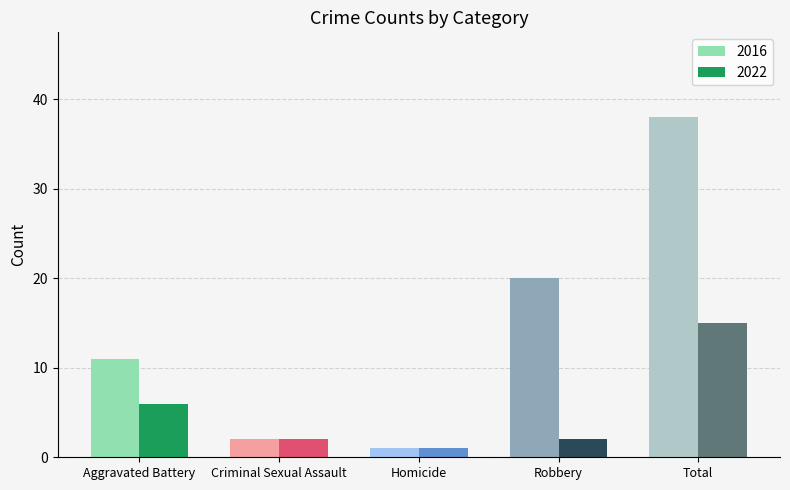

What is the sum of the 2016 values at Total and Homicide?

39